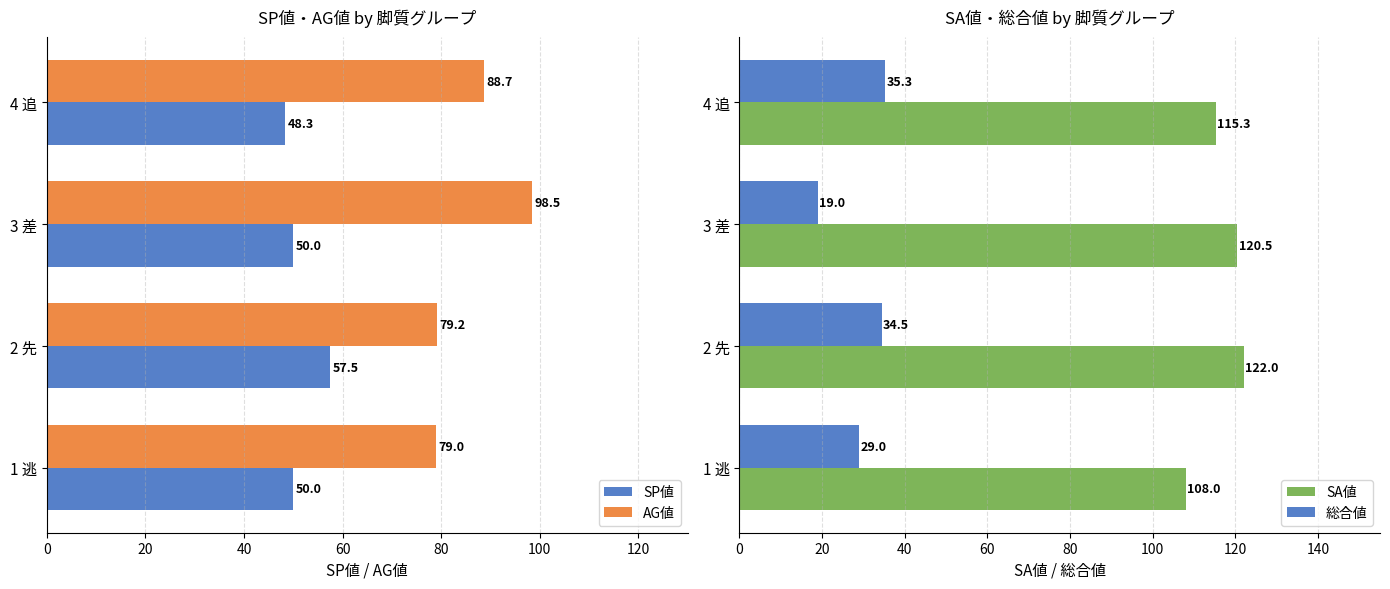

What is the value of the AG値 bar at the 4th from the left?

88.7